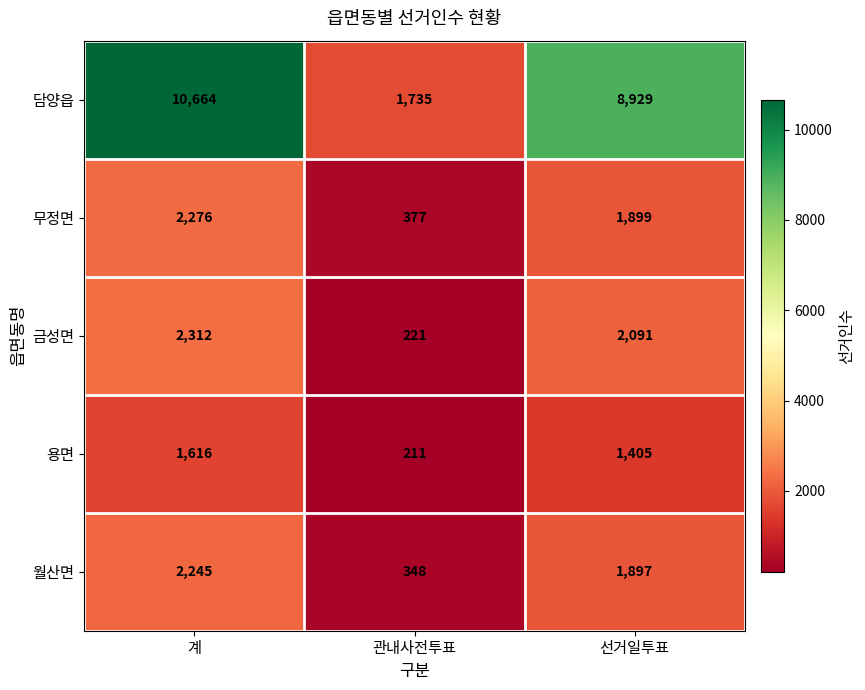

What is the spread (max minus min) of values at 관내사전투표?

1524